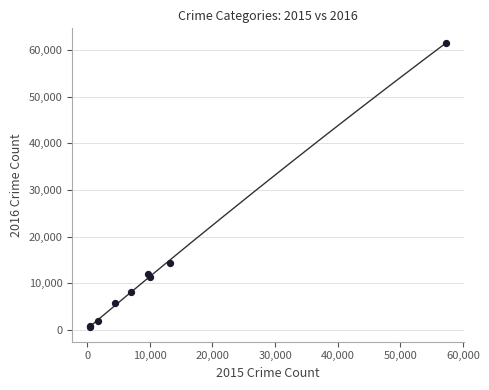

What Y value in the scatter plot is closest to 31068?

14289